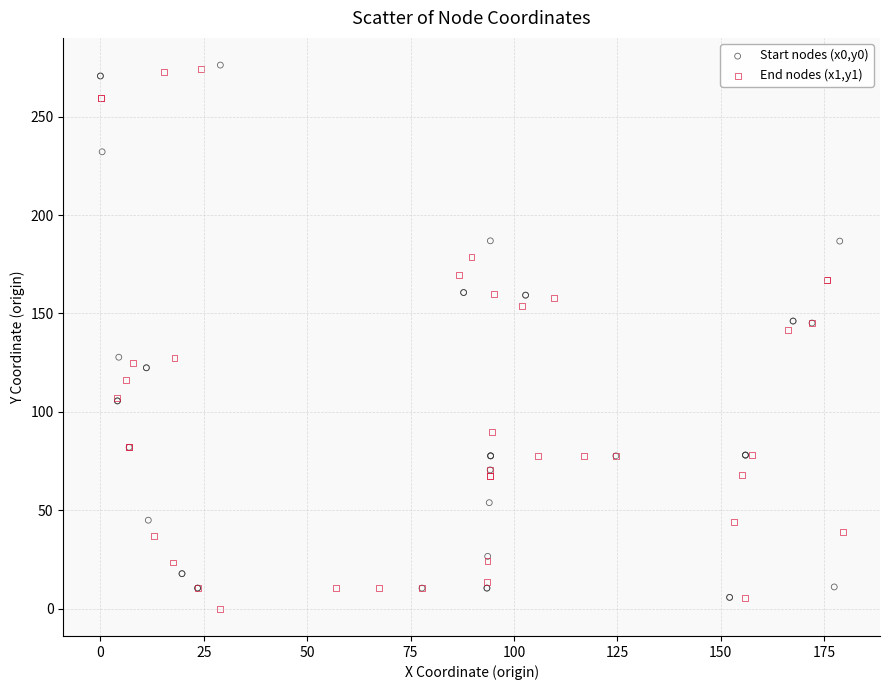

Which series contains the lowest Y value?

End nodes (x1,y1)